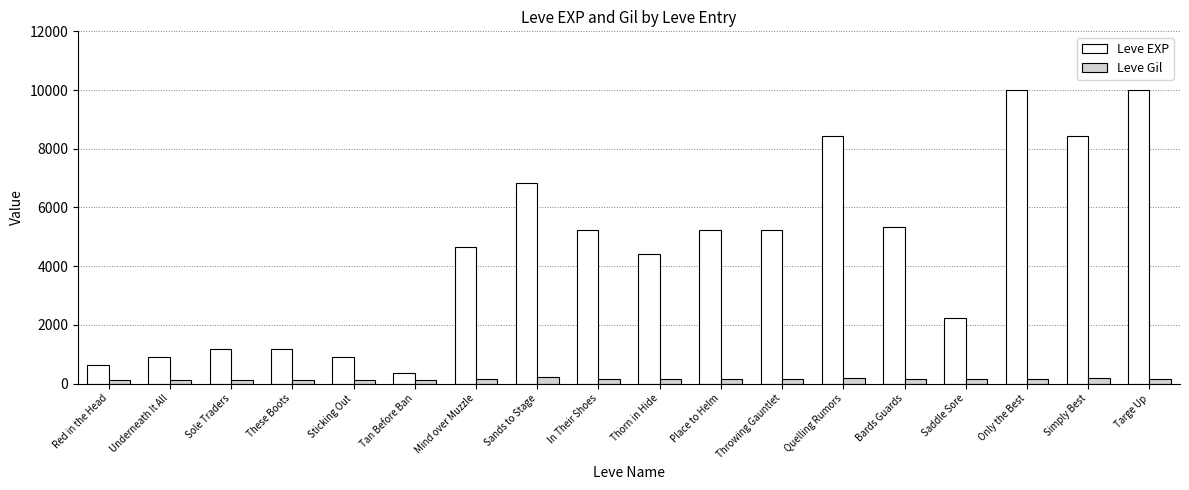

Is it true that Leve EXP equals 8430 at Quelling Rumors?

True